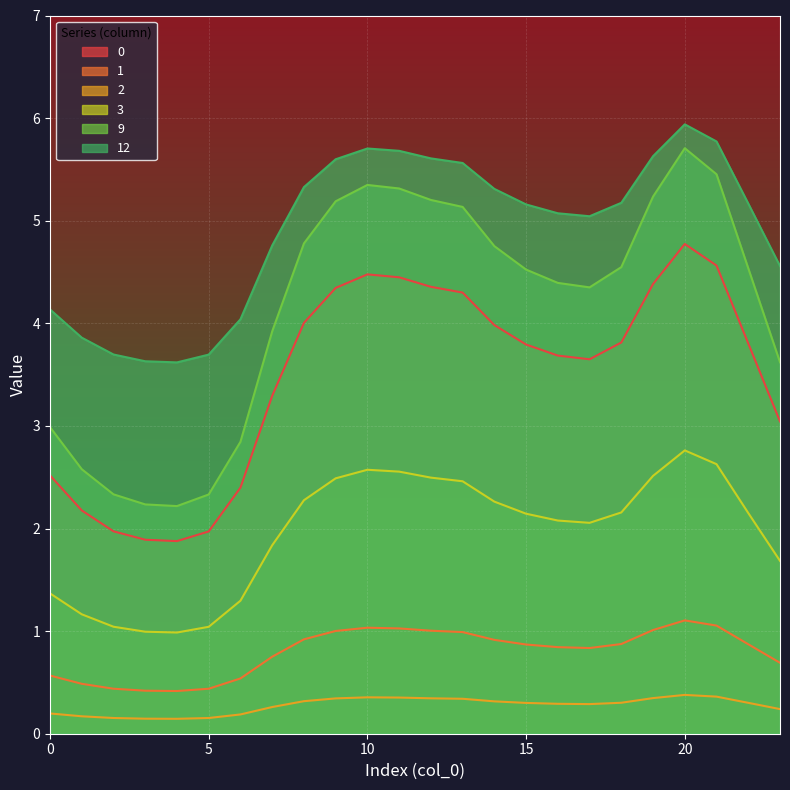

What is the value of the 2 point at the 17th from the left?

0.3